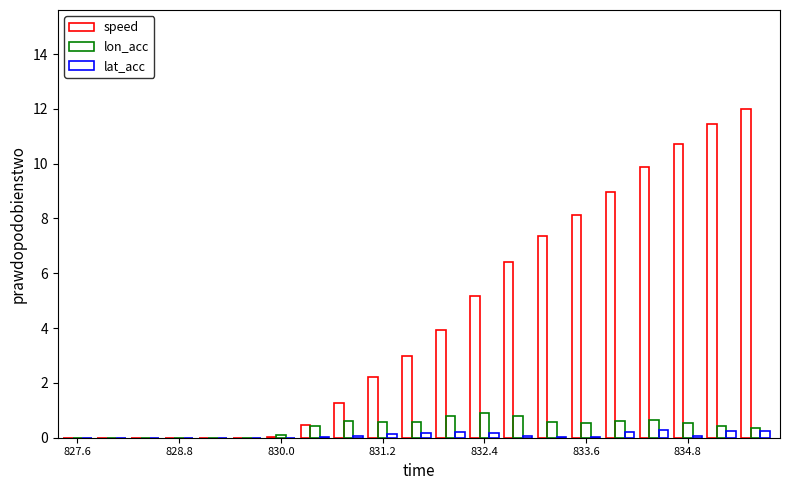

How many data points does each series have?

21